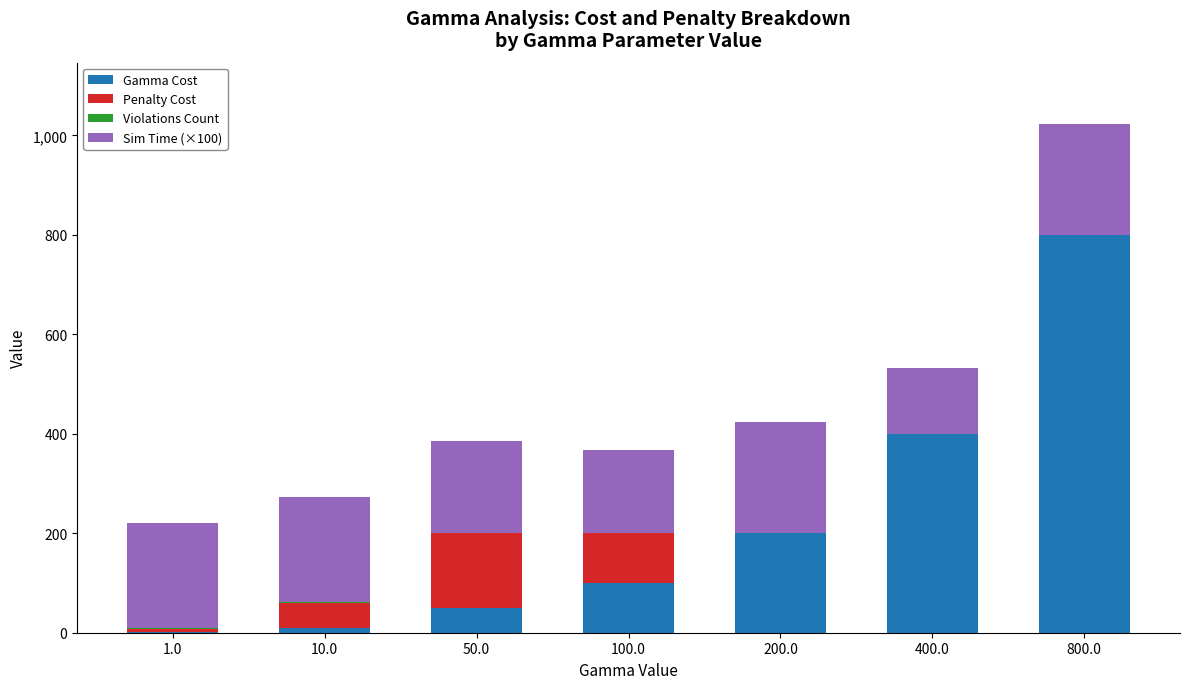

What is the total value across all series at 10.0?

272.6